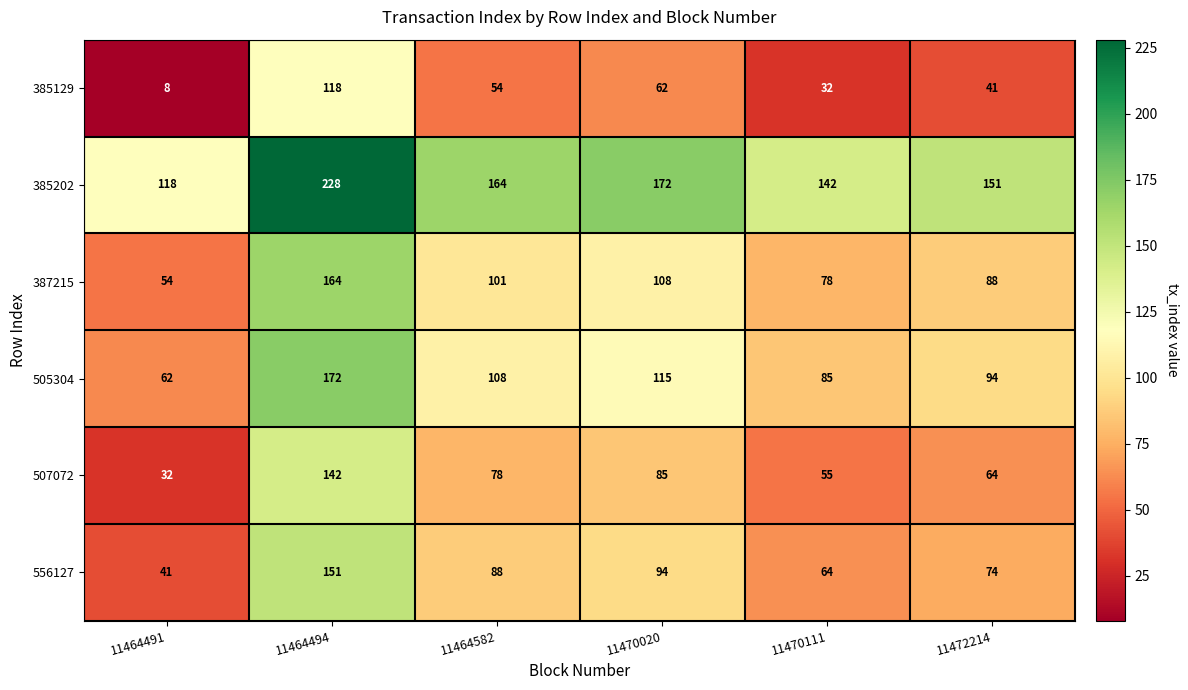

At 11472214, list the series in order from largest to smallest.

385202, 505304, 387215, 556127, 507072, 385129